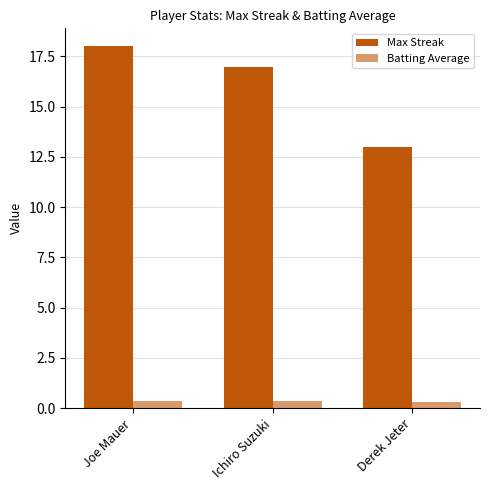

What is the label of the 1st bar from the right?

Derek Jeter